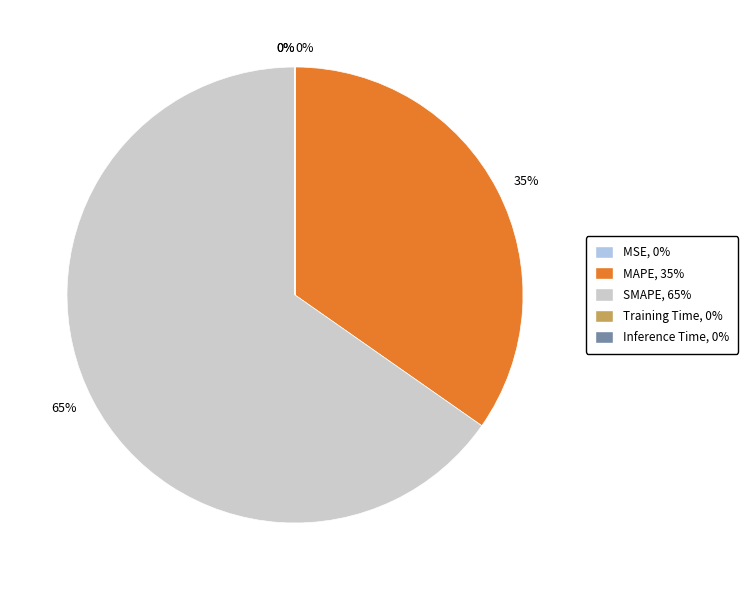

Is there any slice that represents more than half of the pie?

Yes